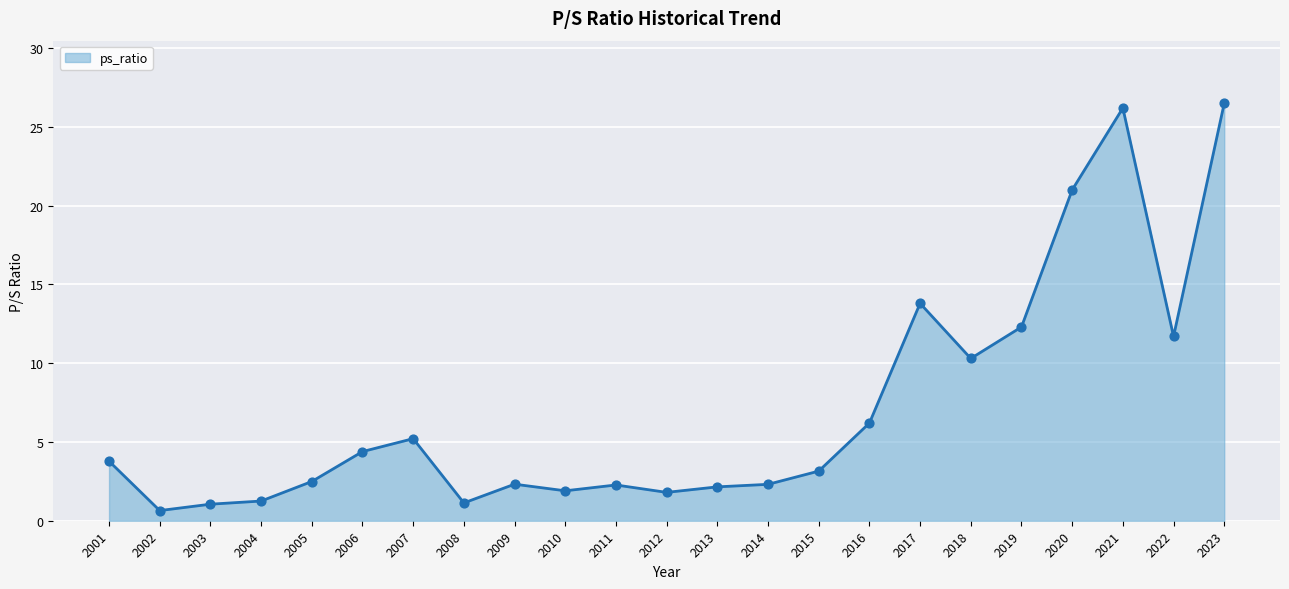

What is the change in value from 2005 to 2015?

+0.7